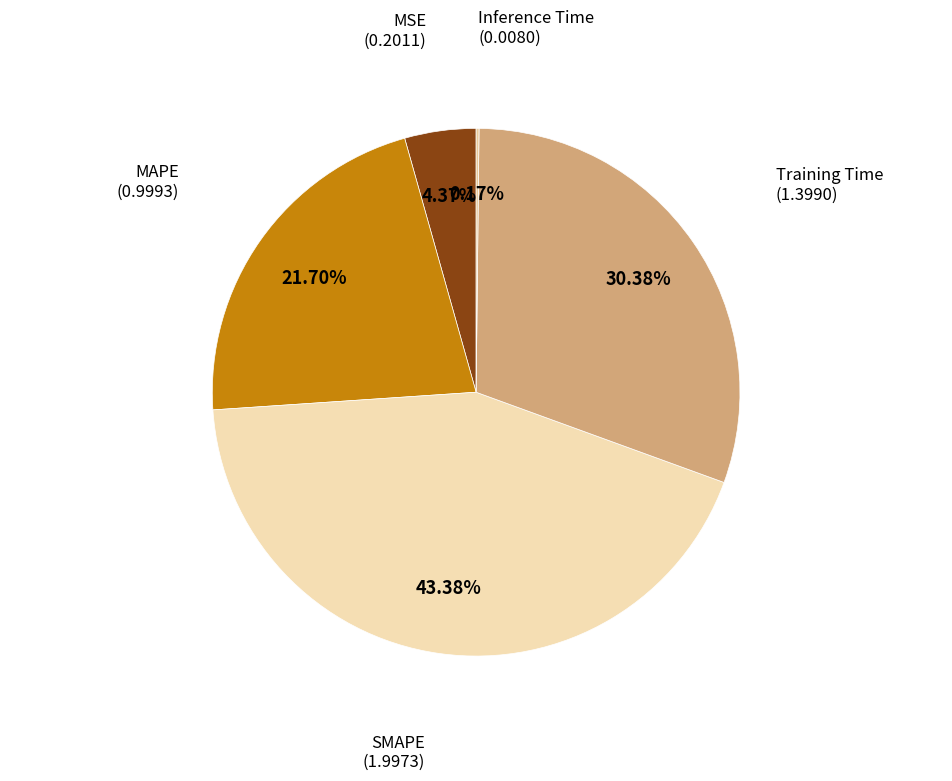

Which category has the biggest portion of the pie?

SMAPE